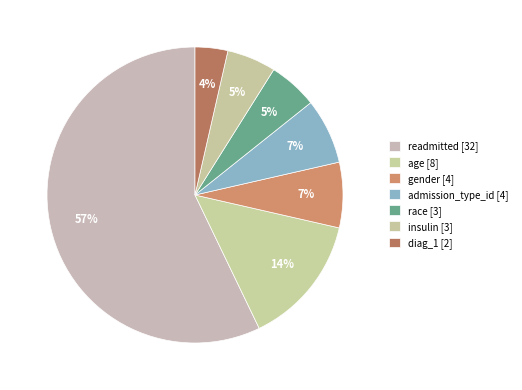

Rank the categories by value from highest to lowest.

readmitted, age, gender, admission_type_id, race, insulin, diag_1